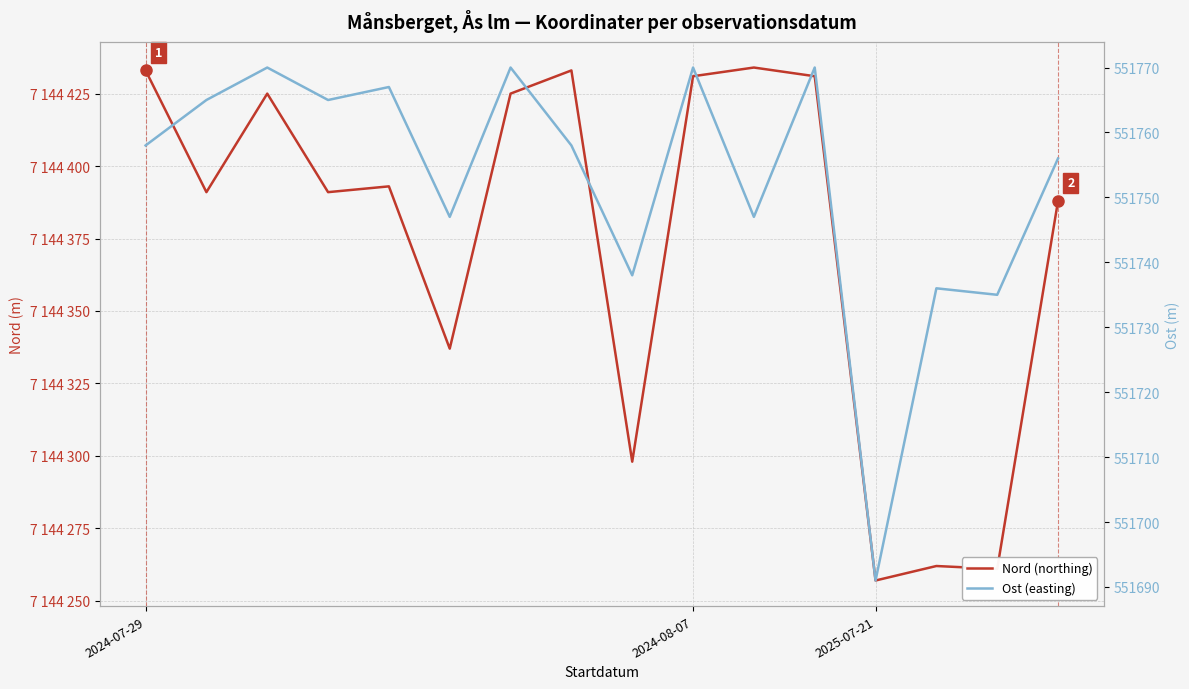

At which label is Ost (easting) closest to 551730?

14